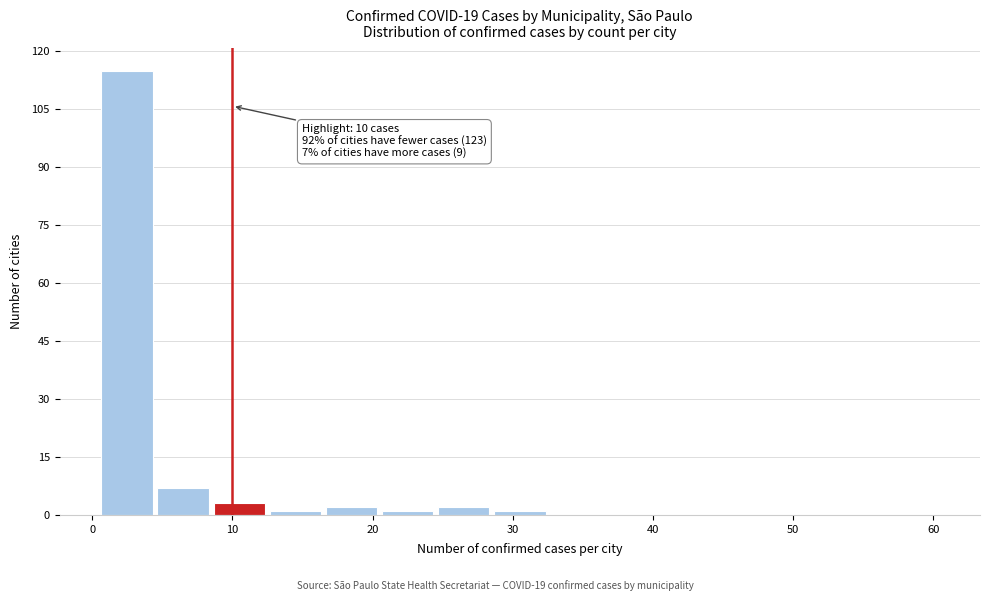

Which range on the x-axis has the tallest bar?

0.5 to 4.5